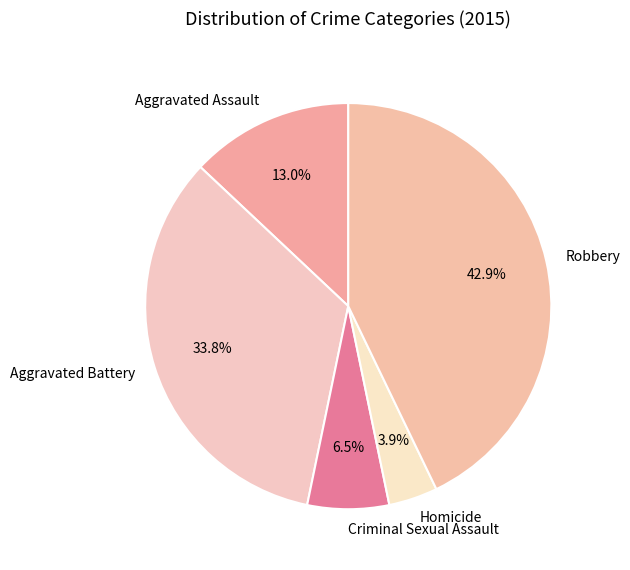

To the nearest percent, what is the difference between the Homicide and Aggravated Assault slice percentages?

9%